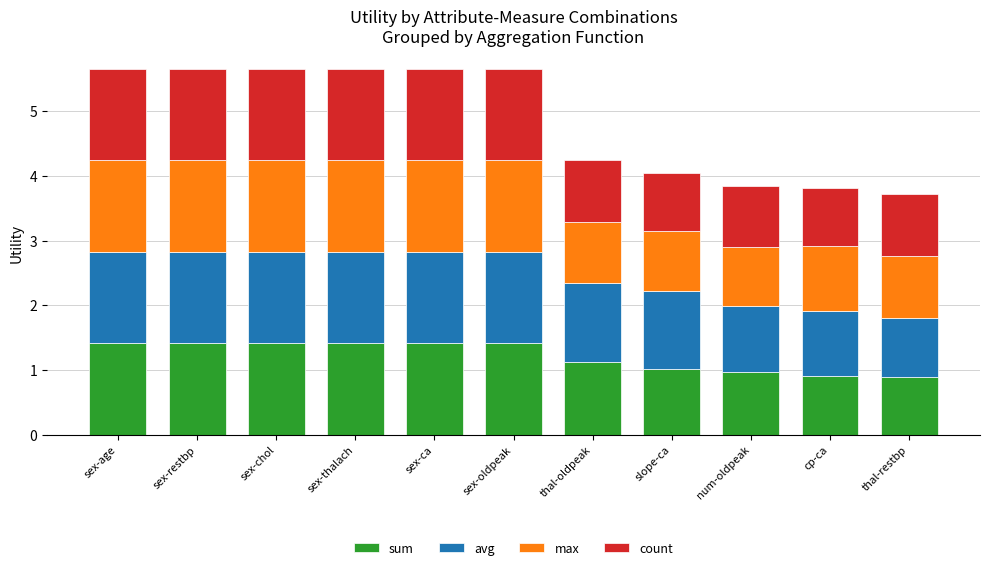

What is the total value across all series at num-oldpeak?

3.8